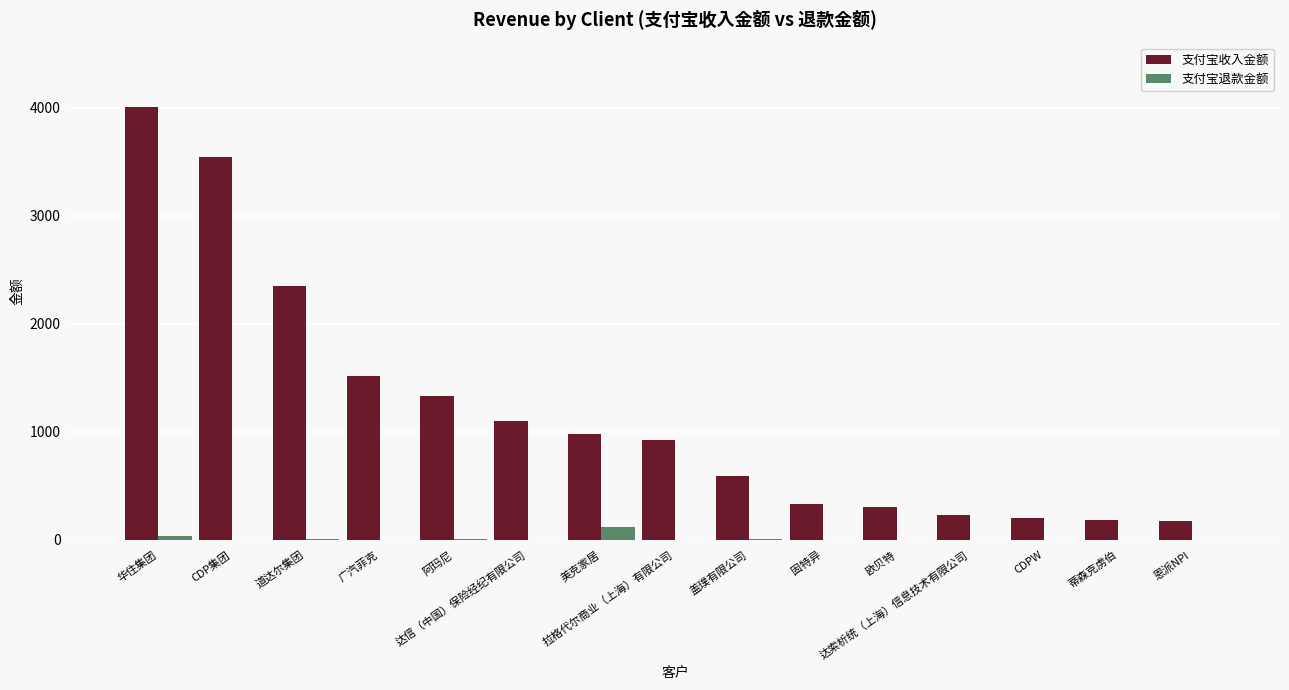

Which series has the largest total across all categories?

支付宝收入金额